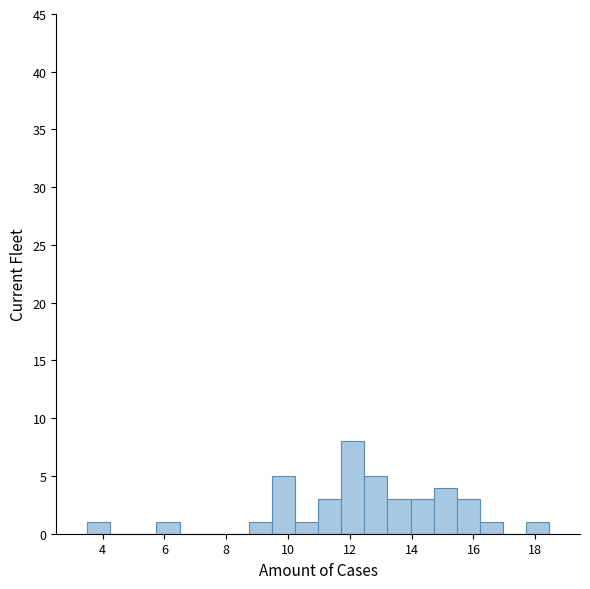

Around what value on the x-axis is the tallest bar? Give the approximate position of its centre, as read against the axis.

12.0